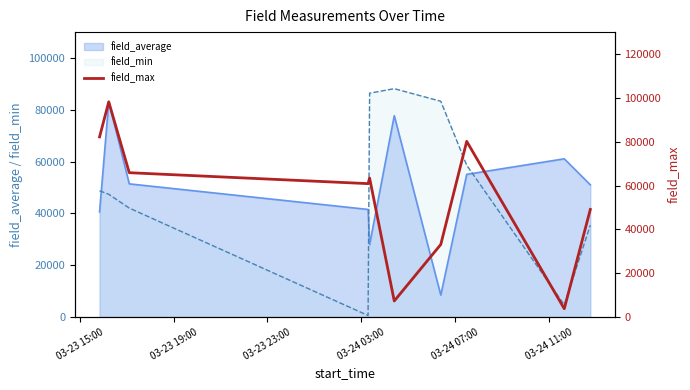

What is the sum of all values?

543894